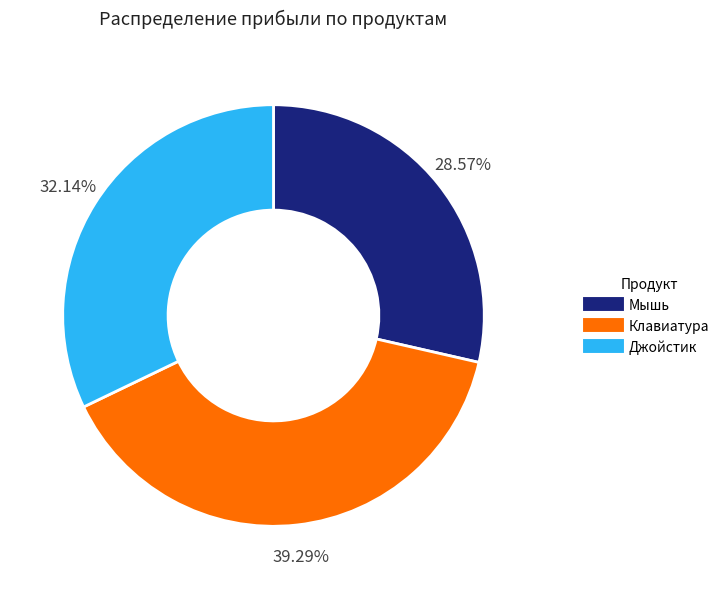

Is there any slice that represents more than half of the pie?

No